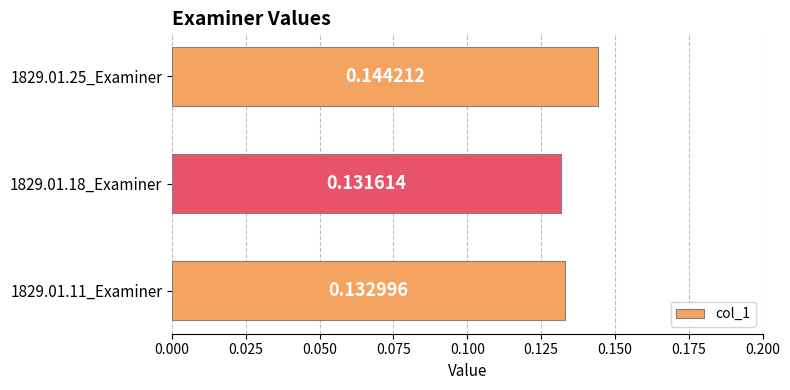

What is the sum of the values at 1829.01.11_Examiner and 1829.01.18_Examiner?

0.3